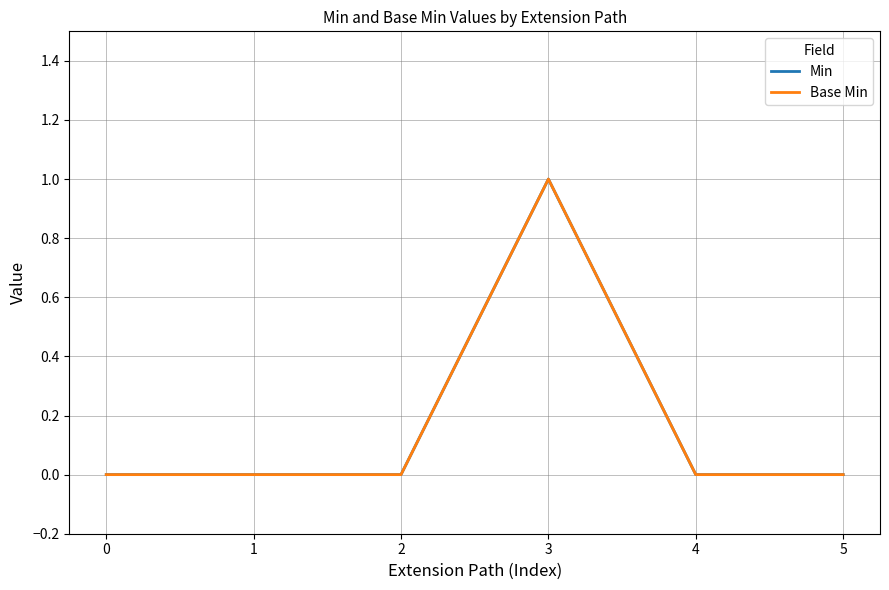

Does the chart have visible grid lines?

Yes